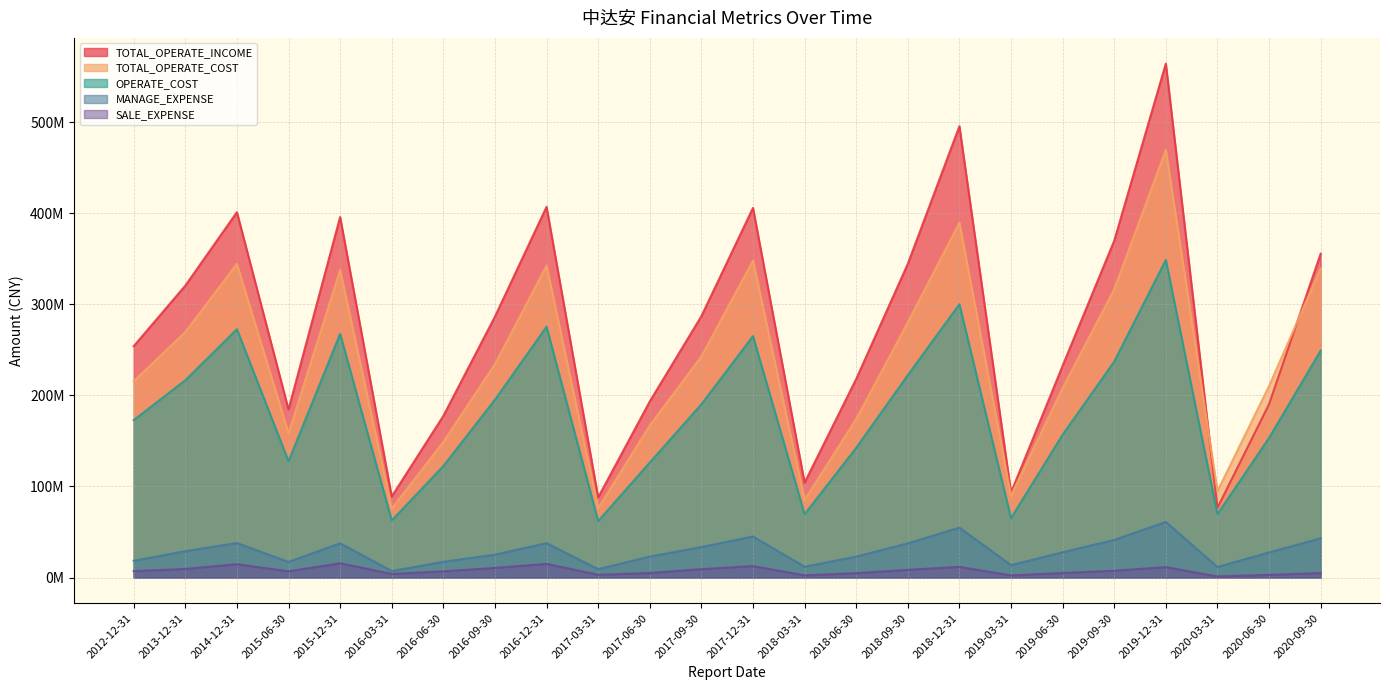

What is the label of the 24th point from the right?

2012-12-31